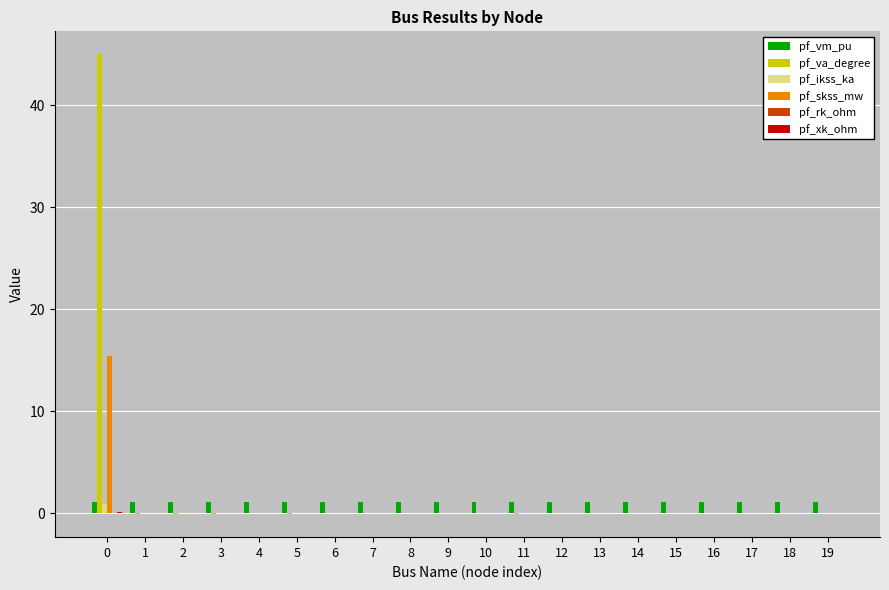

What is the total value across all series at 13?

1.1